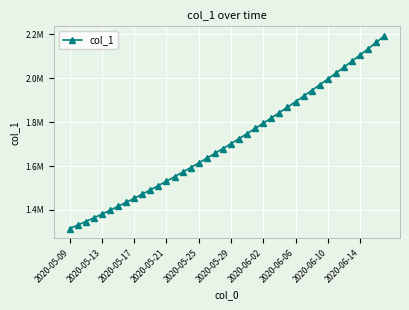

Does the chart have visible grid lines?

Yes